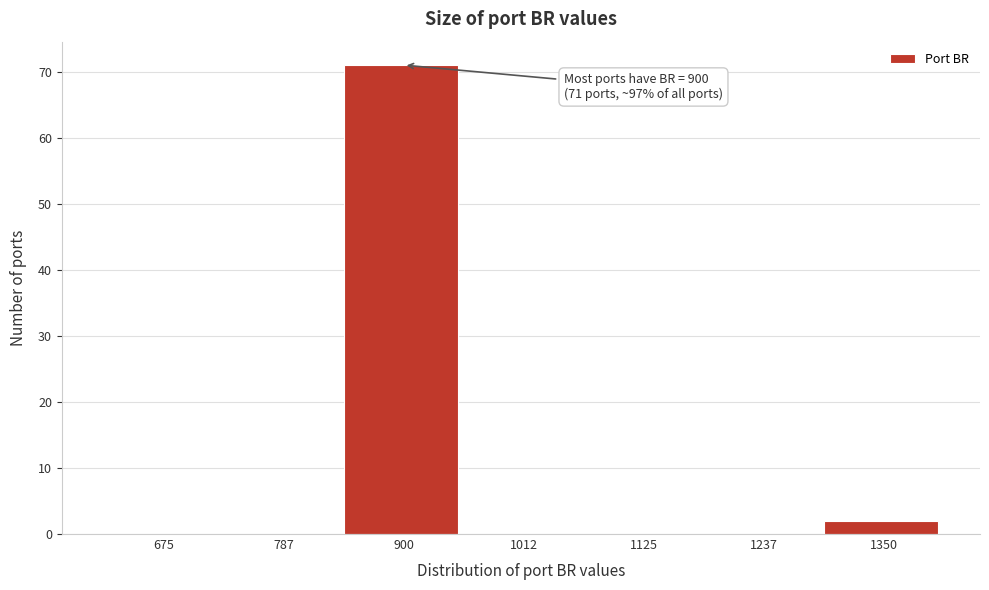

Reading left to right, list all the values displayed in this chart.

675=0	787=0	900=71	1012=0	1125=0	1237=0	1350=2